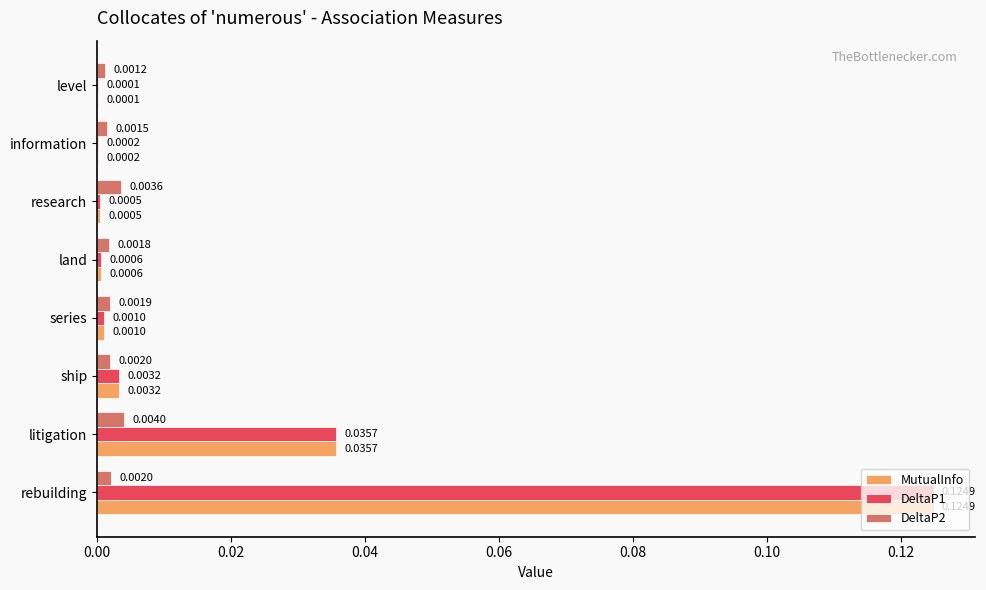

Is the value of MutualInfo at information greater than the value of DeltaP2 at litigation?

No